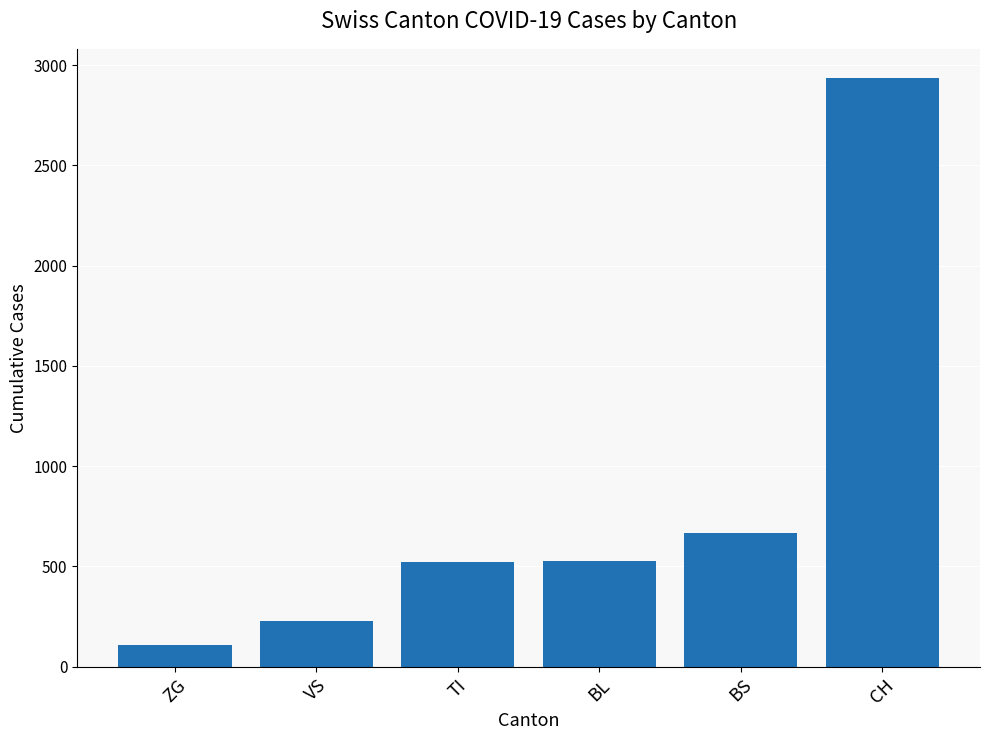

What is the label of the 3rd bar from the left?

TI